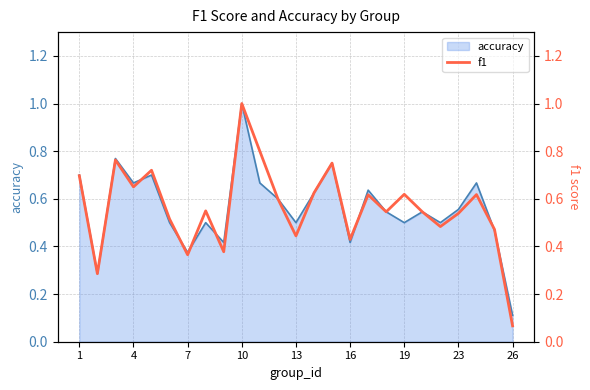

What is the difference between the maximum and minimum values?

0.9